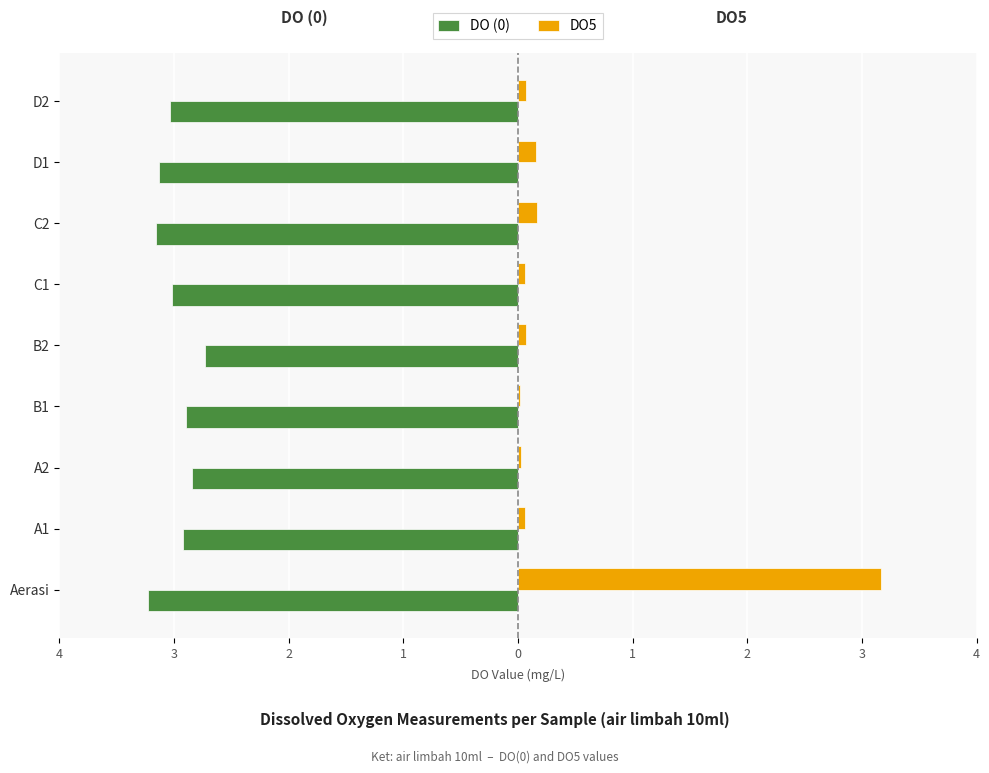

What is the difference between the maximum and minimum values in the DO (0) series?

0.5